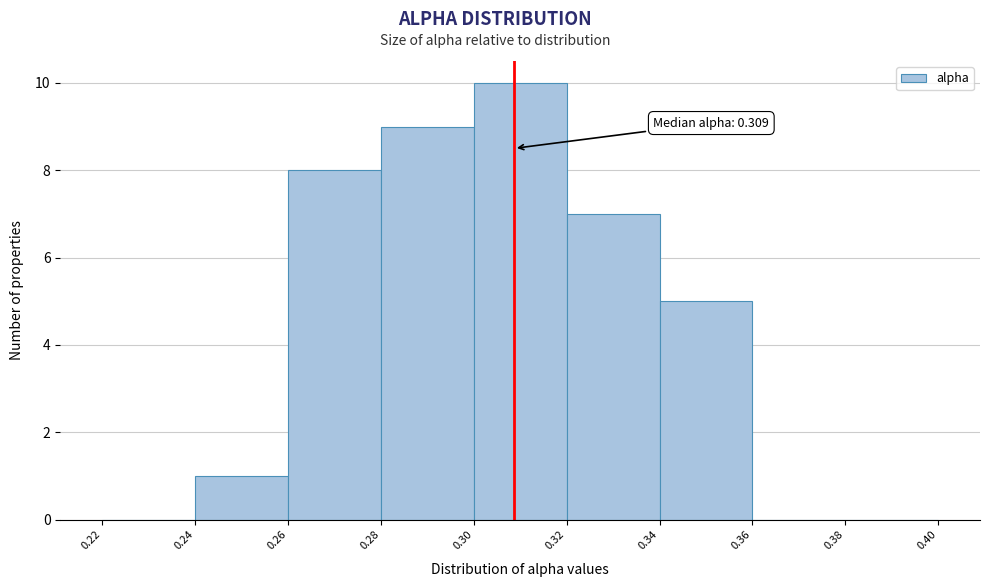

Which range on the x-axis has the tallest bar?

0.30 to 0.32